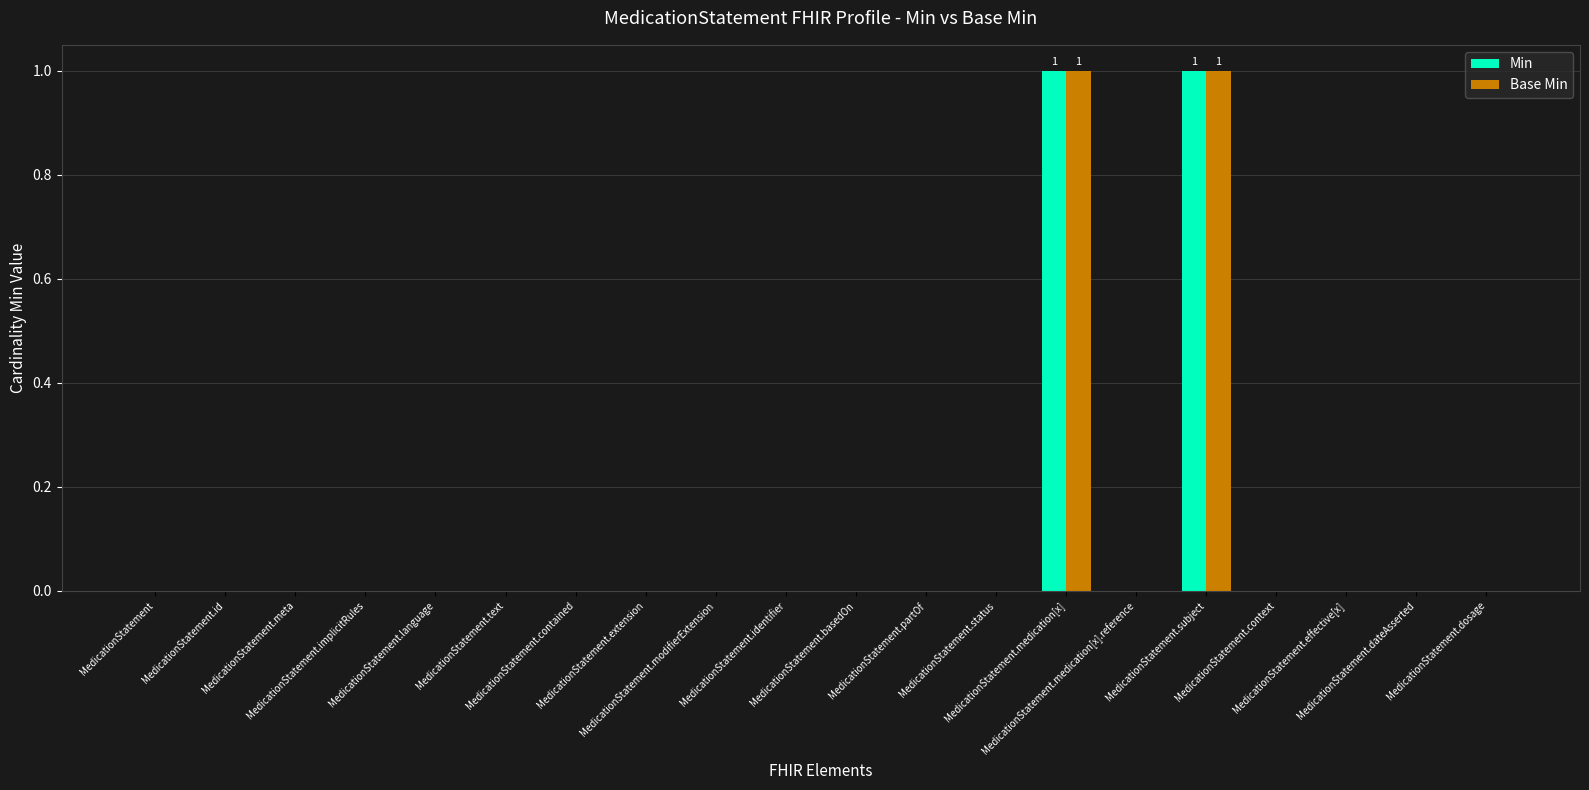

The value of Min at MedicationStatement.subject is 1. True or false?

True